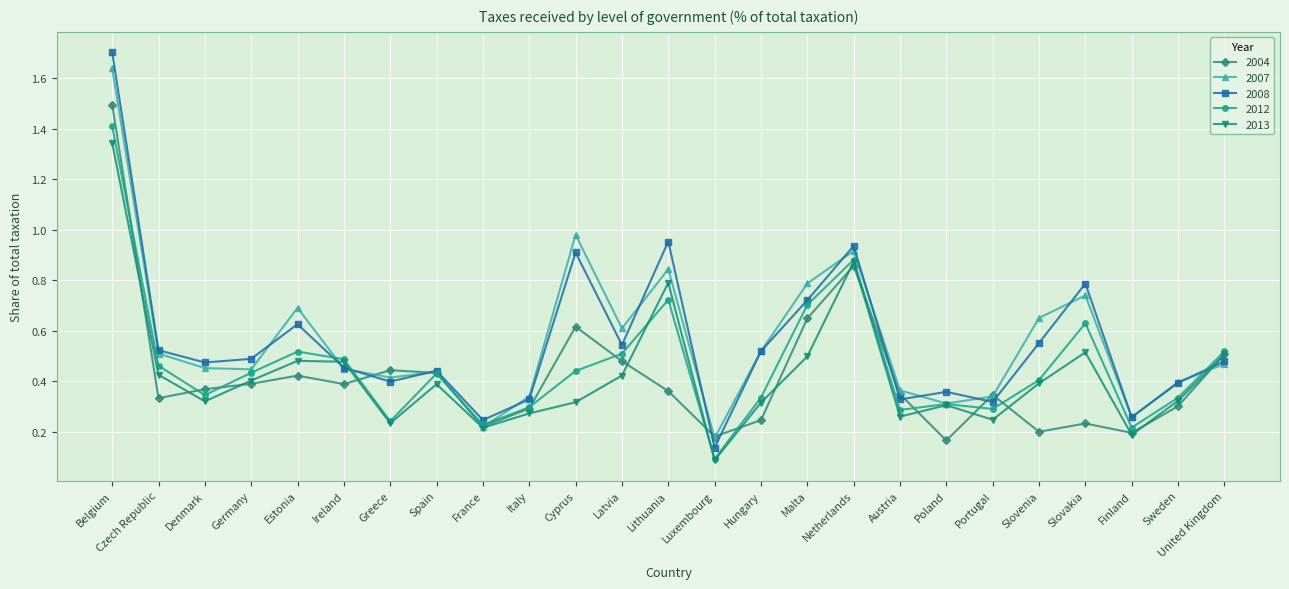

Which series changed the most between Greece and Lithuania?

2013